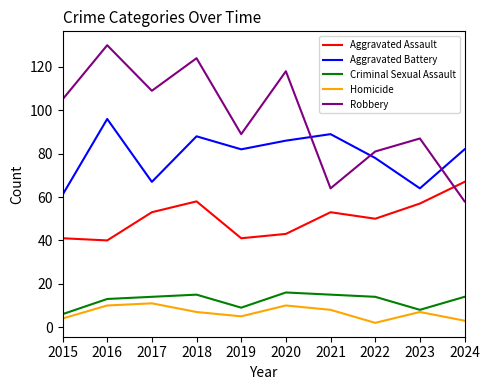

True or false: Robbery and Criminal Sexual Assault intersect in this chart.

False